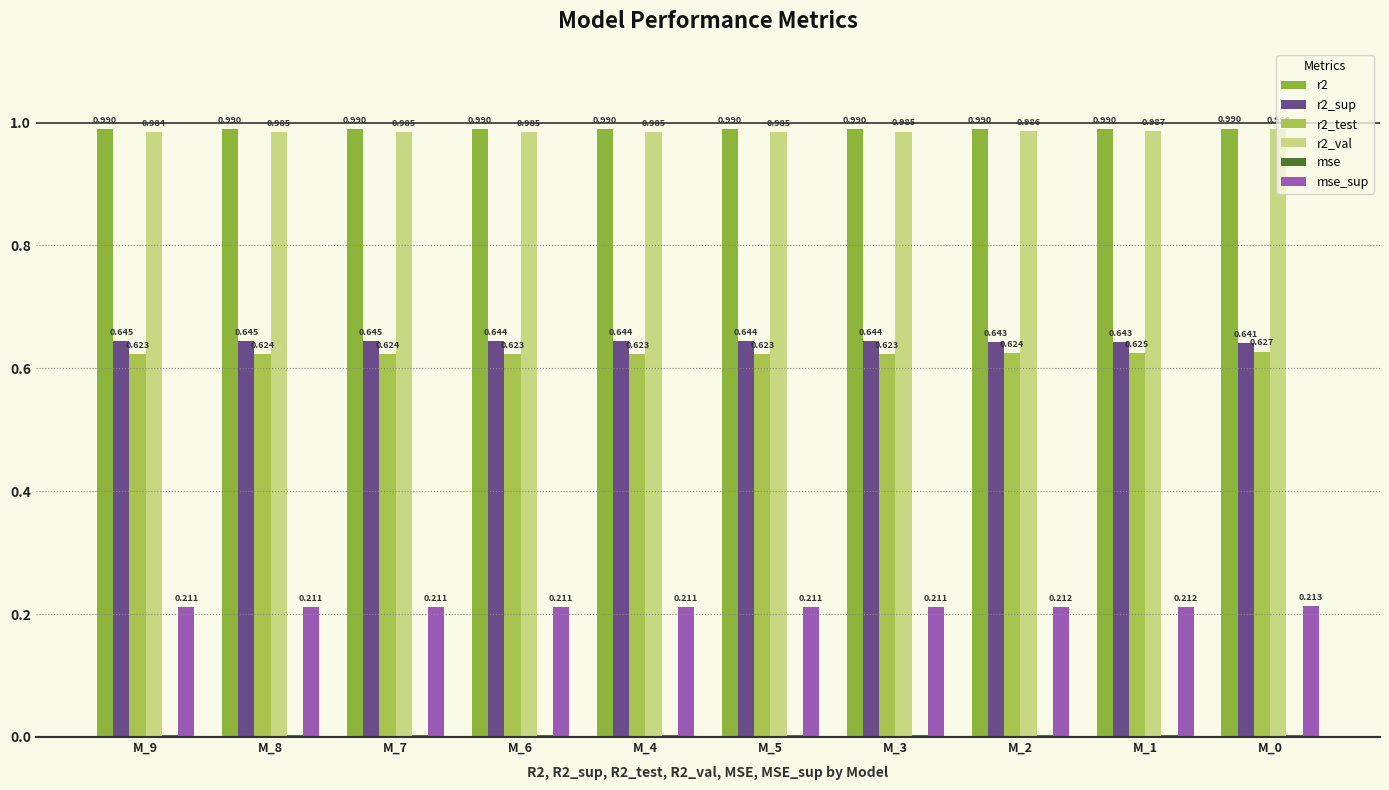

True or false: r2_val has a value of 0.5 at M_2.

False